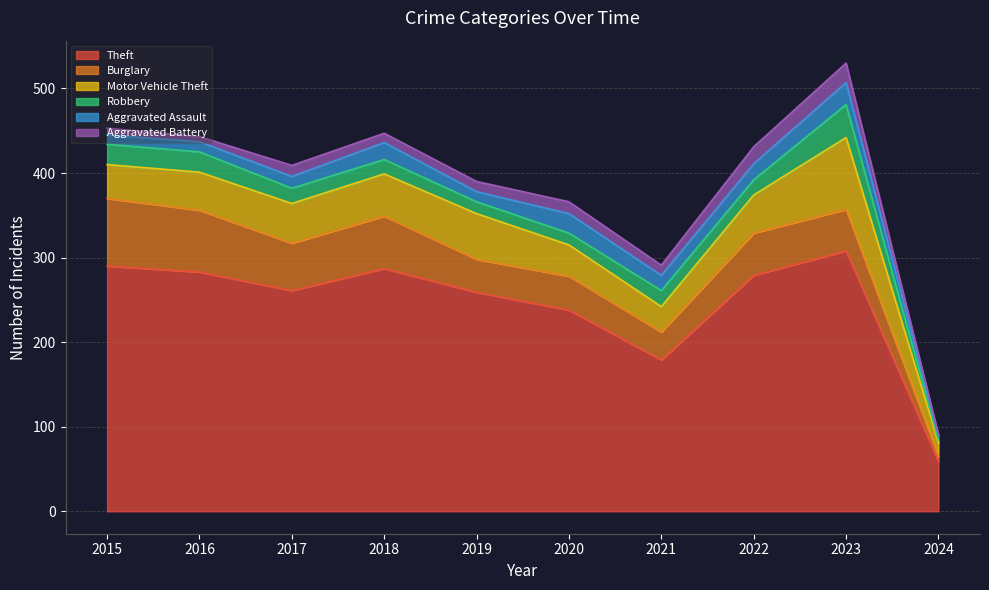

What is the spread (max minus min) of values at 2022?

261